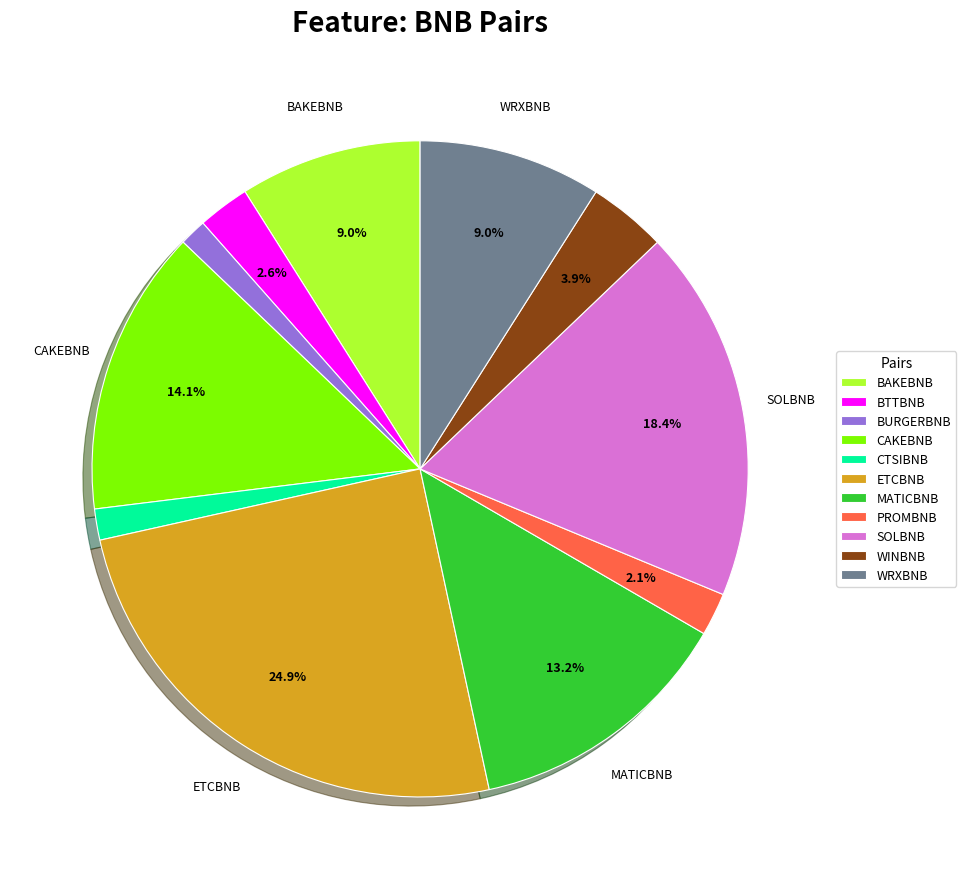

Is ETCBNB the majority of the pie?

No